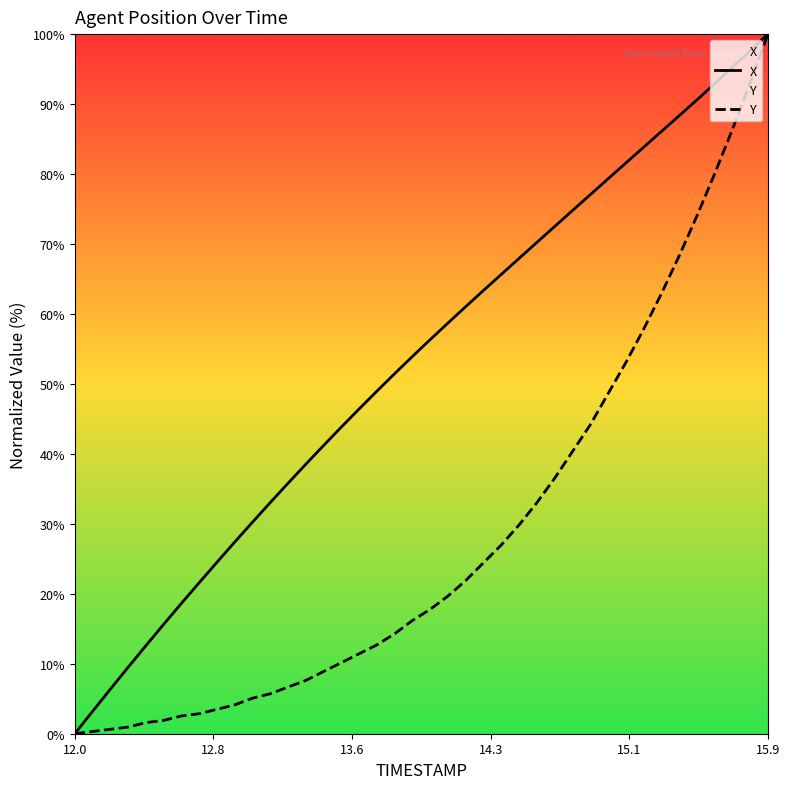

Which series has the largest total across all categories?

X